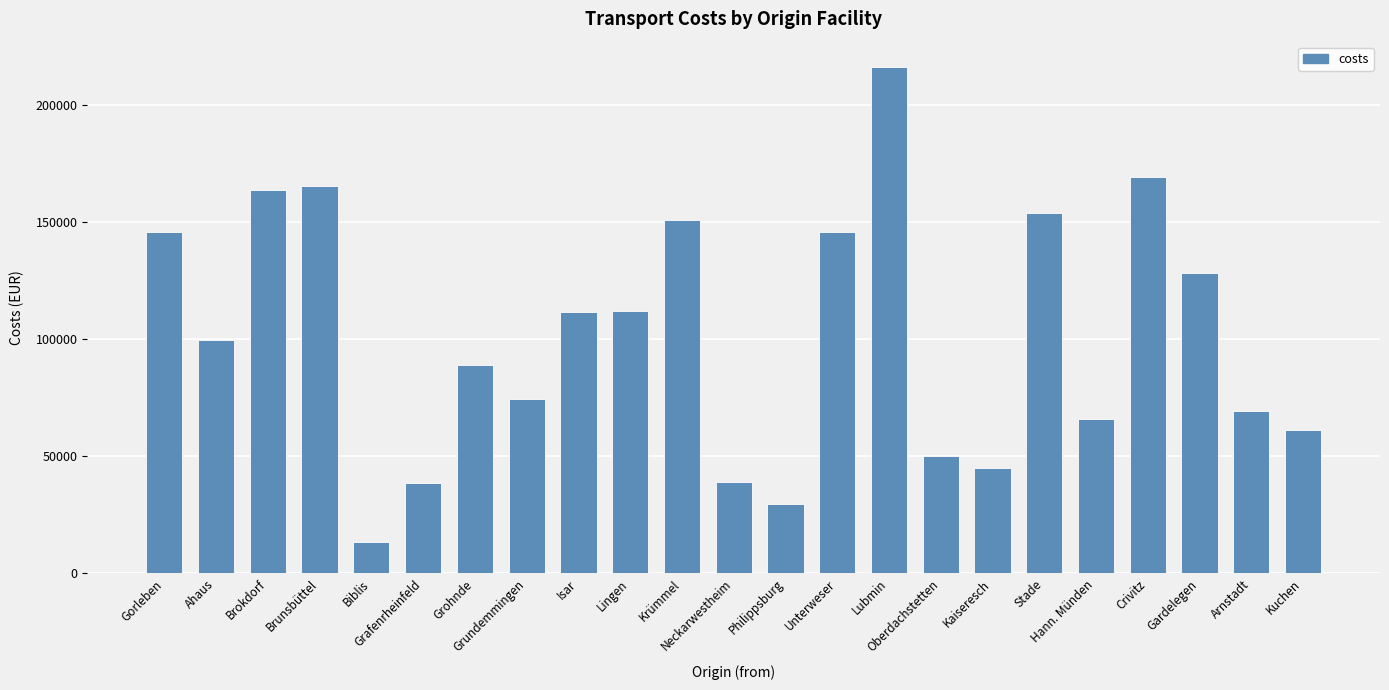

What is the ratio of the value at Brunsbüttel to the value at Grohnde?

1.9